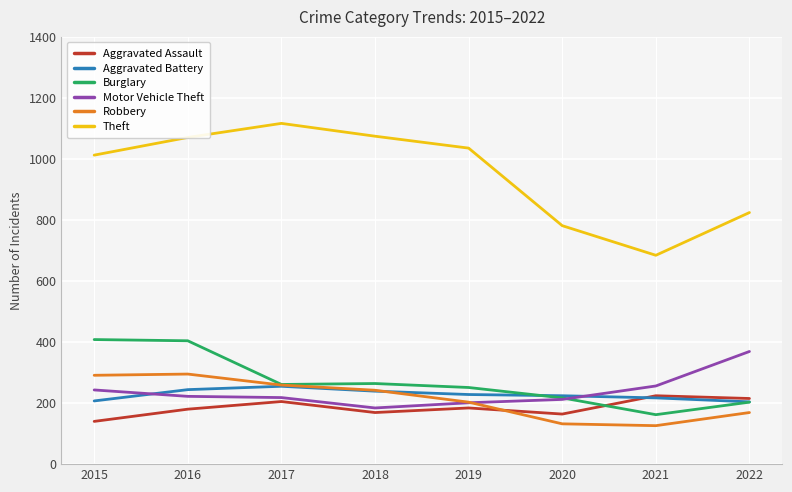

Where does the Motor Vehicle Theft series first go above 222?

2015